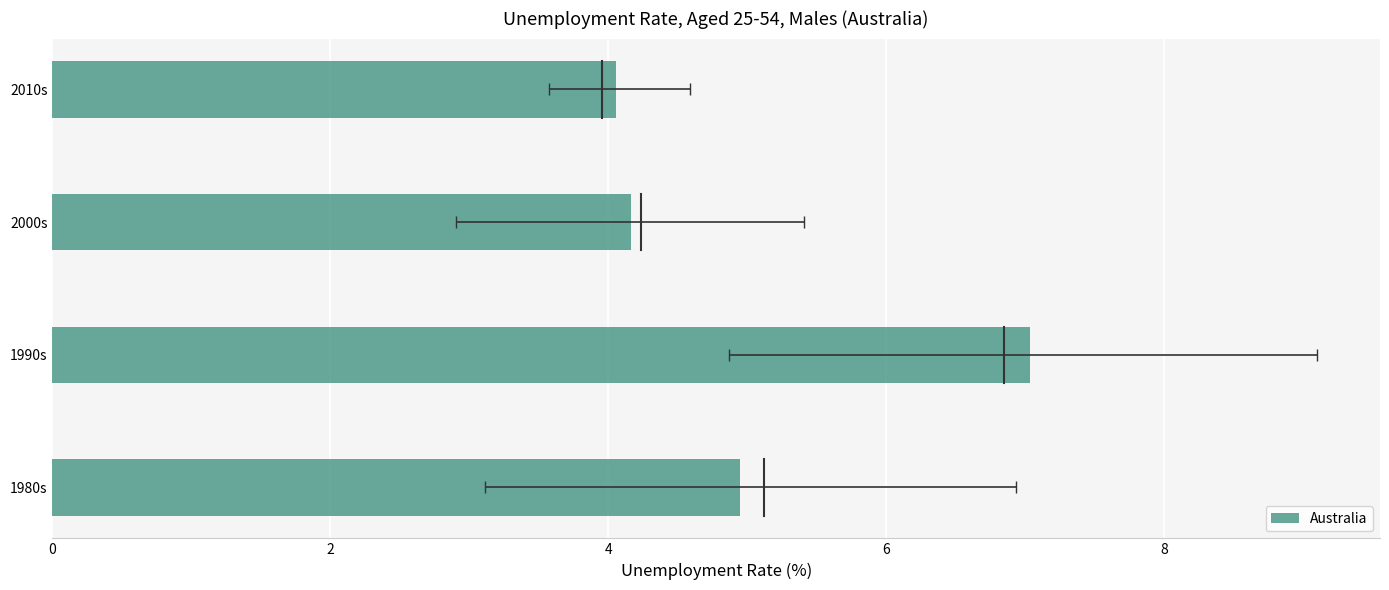

Does the chart contain any negative values?

No